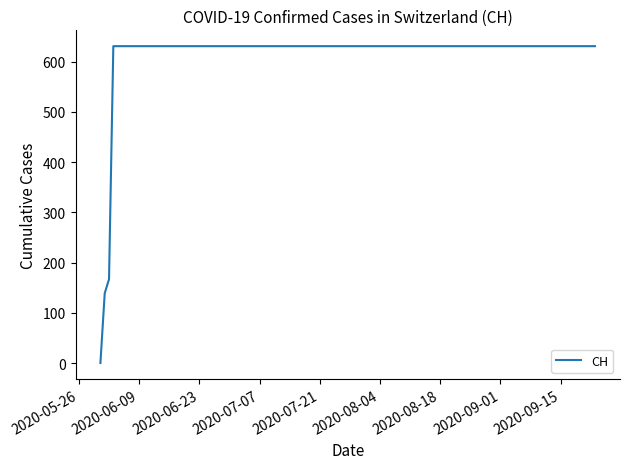

What is the maximum value shown in the chart?

631